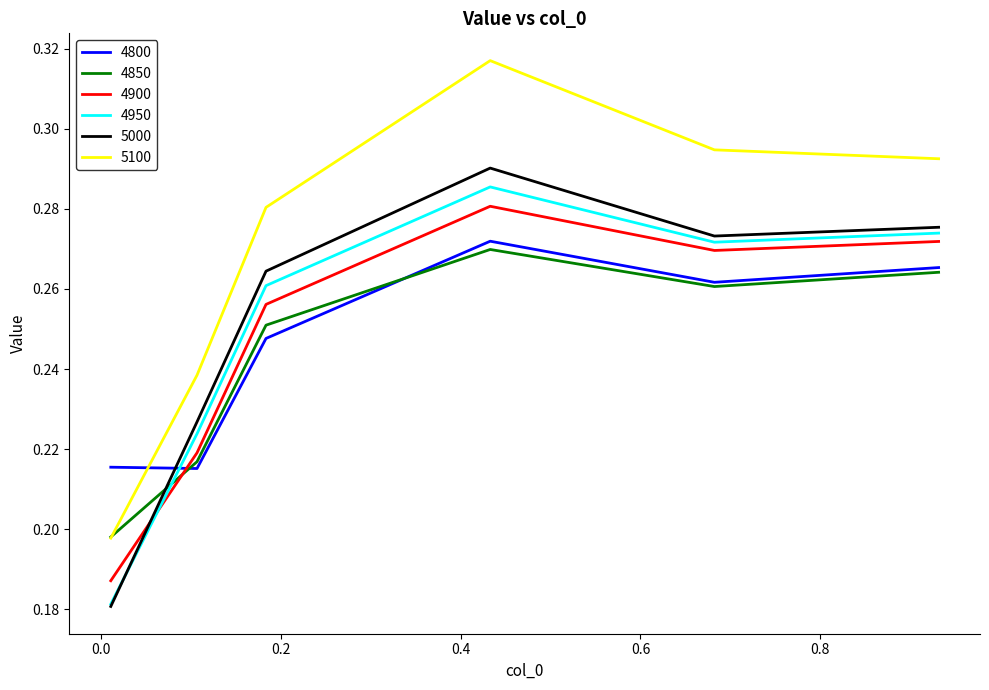

Which series has the largest range (max minus min)?

5100